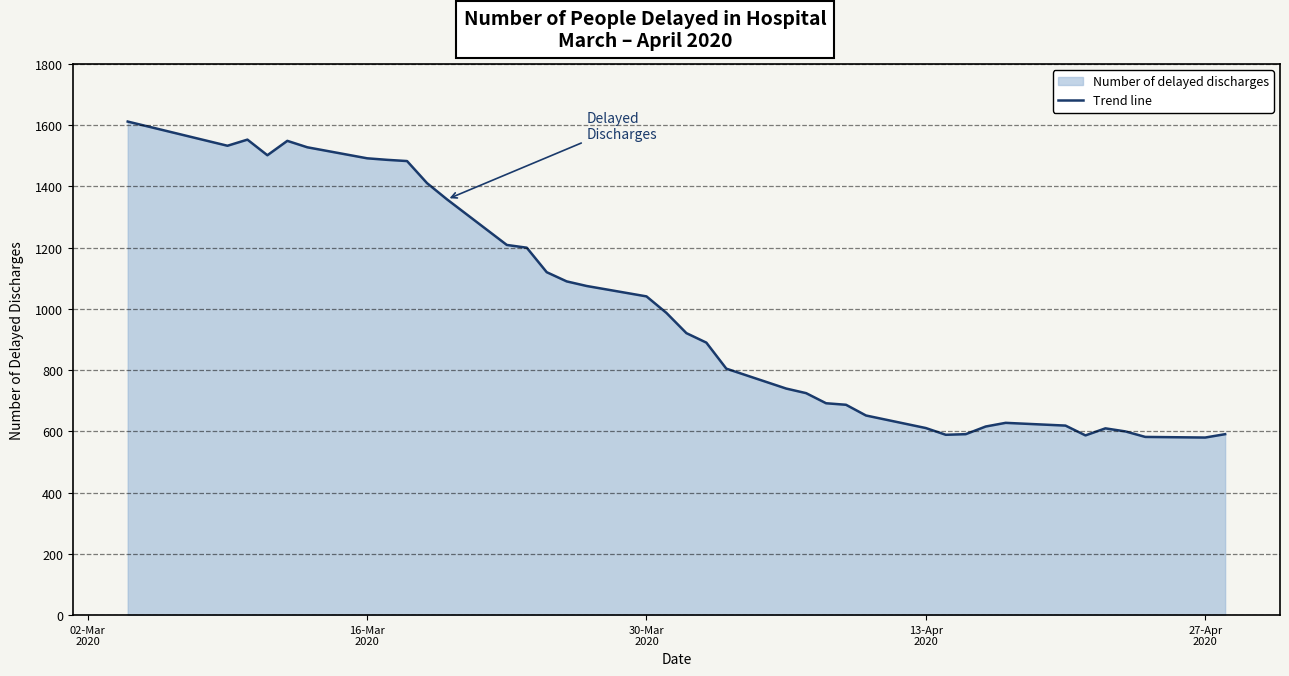

What is the minimum value shown in the chart?

580